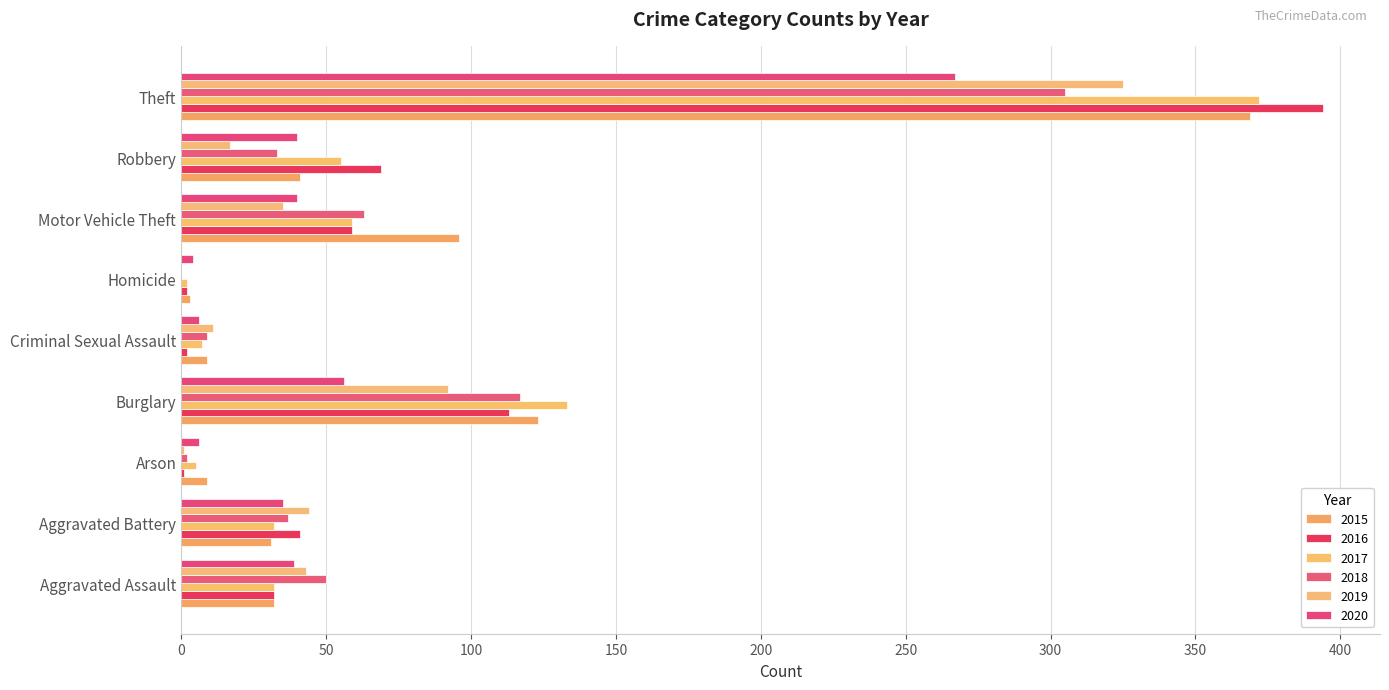

Which series has the largest total across all categories?

2015